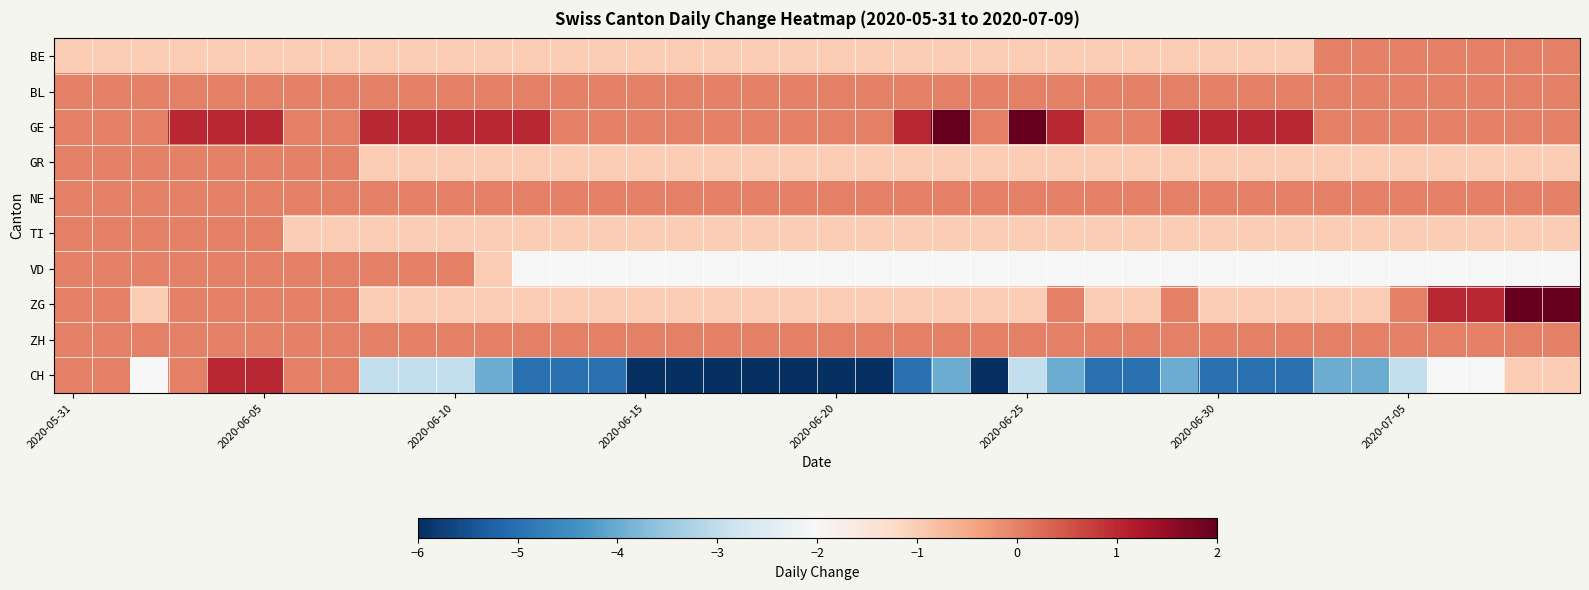

Reading right to left, list all the values displayed in this chart.

BE: 0	0	0	0	0	0	0	-1	-1	-1	-1	-1	-1	-1	-1	-1	-1	-1	-1	-1	-1	-1	-1	-1	-1	-1	-1	-1	-1	-1	-1	-1	-1	-1	-1	-1	-1	-1	-1	-1
BL: 0	0	0	0	0	0	0	0	0	0	0	0	0	0	0	0	0	0	0	0	0	0	0	0	0	0	0	0	0	0	0	0	0	0	0	0	0	0	0	0
GE: 0	0	0	0	0	0	0	1	1	1	1	0	0	1	2	0	2	1	0	0	0	0	0	0	0	0	0	1	1	1	1	1	0	0	1	1	1	0	0	0
GR: -1	-1	-1	-1	-1	-1	-1	-1	-1	-1	-1	-1	-1	-1	-1	-1	-1	-1	-1	-1	-1	-1	-1	-1	-1	-1	-1	-1	-1	-1	-1	-1	0	0	0	0	0	0	0	0
NE: 0	0	0	0	0	0	0	0	0	0	0	0	0	0	0	0	0	0	0	0	0	0	0	0	0	0	0	0	0	0	0	0	0	0	0	0	0	0	0	0
TI: -1	-1	-1	-1	-1	-1	-1	-1	-1	-1	-1	-1	-1	-1	-1	-1	-1	-1	-1	-1	-1	-1	-1	-1	-1	-1	-1	-1	-1	-1	-1	-1	-1	-1	0	0	0	0	0	0
VD: -2	-2	-2	-2	-2	-2	-2	-2	-2	-2	-2	-2	-2	-2	-2	-2	-2	-2	-2	-2	-2	-2	-2	-2	-2	-2	-2	-2	-1	0	0	0	0	0	0	0	0	0	0	0
ZG: 2	2	1	1	0	-1	-1	-1	-1	-1	0	-1	-1	0	-1	-1	-1	-1	-1	-1	-1	-1	-1	-1	-1	-1	-1	-1	-1	-1	-1	-1	0	0	0	0	0	-1	0	0
ZH: 0	0	0	0	0	0	0	0	0	0	0	0	0	0	0	0	0	0	0	0	0	0	0	0	0	0	0	0	0	0	0	0	0	0	0	0	0	0	0	0
CH: -1	-1	-2	-2	-3	-4	-4	-5	-5	-5	-4	-5	-5	-4	-3	-6	-4	-5	-6	-6	-6	-6	-6	-6	-6	-5	-5	-5	-4	-3	-3	-3	0	0	1	1	0	-2	0	0